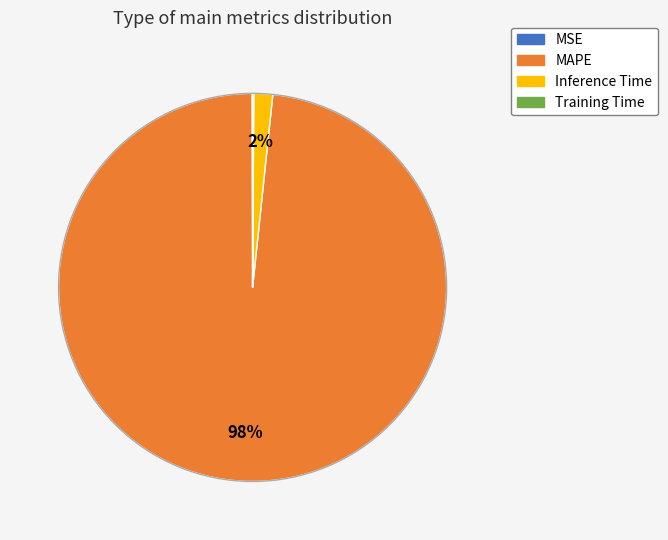

Which slice is the largest?

MAPE